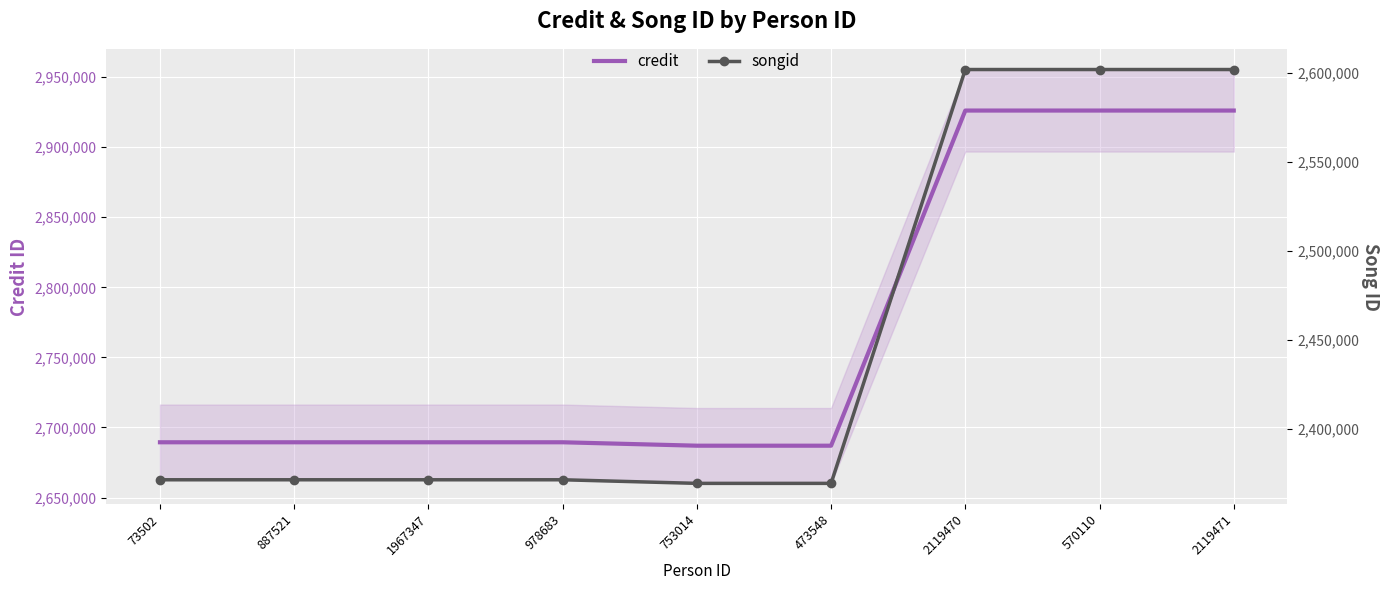

At 753014, list the series in order from largest to smallest.

credit, songid